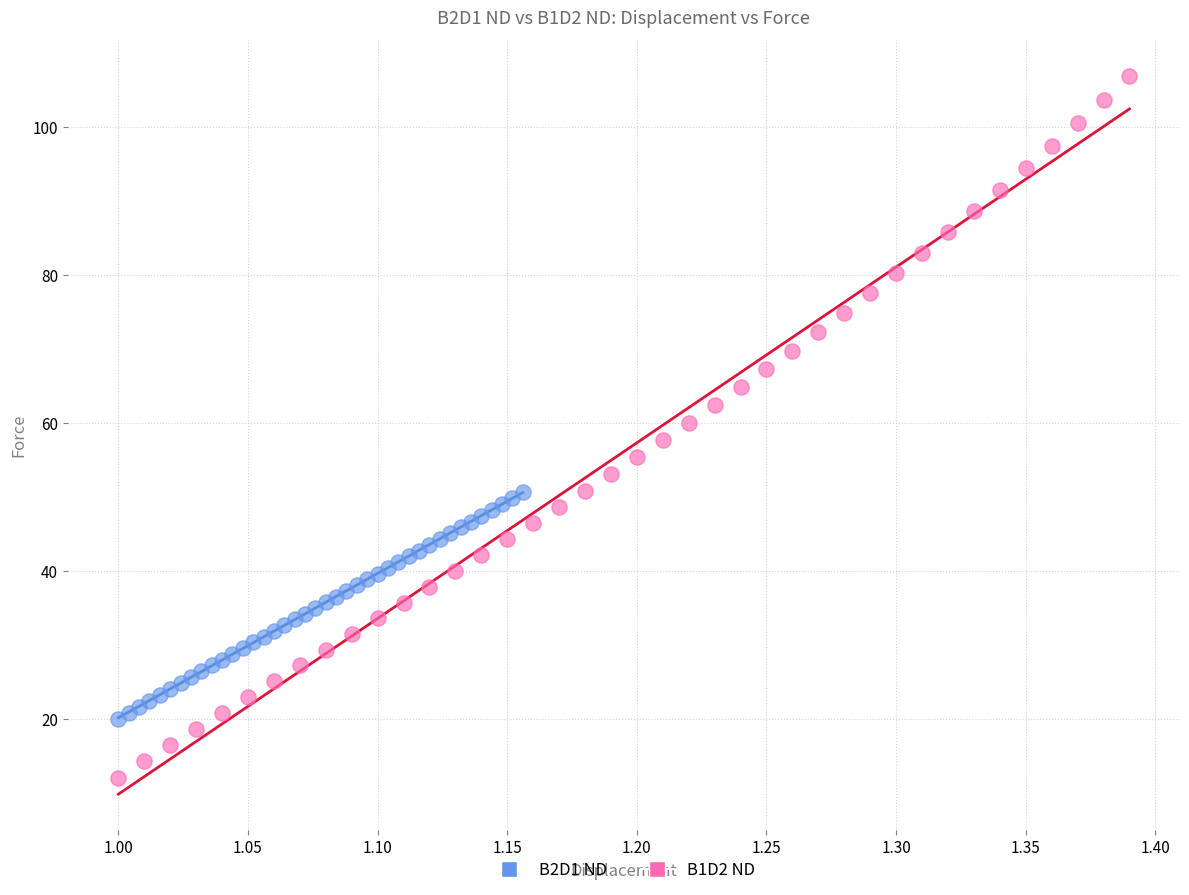

Which series reaches the minimum Y coordinate?

B1D2 ND